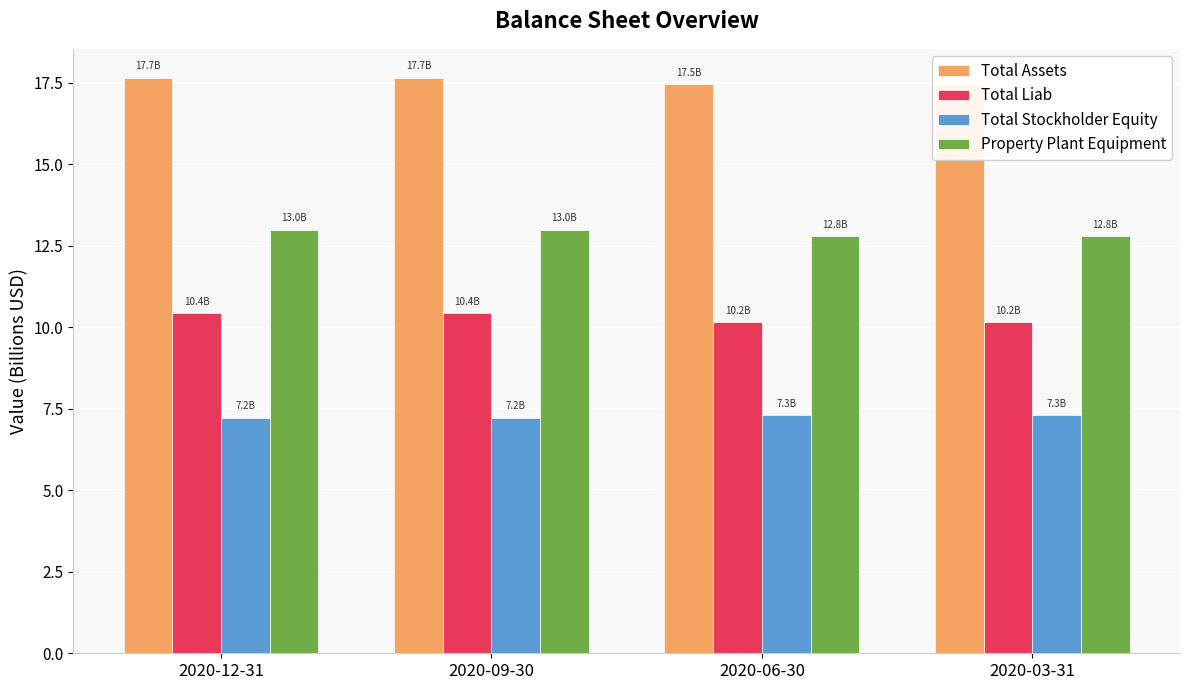

How many Total Stockholder Equity values are between 7 and 8?

4